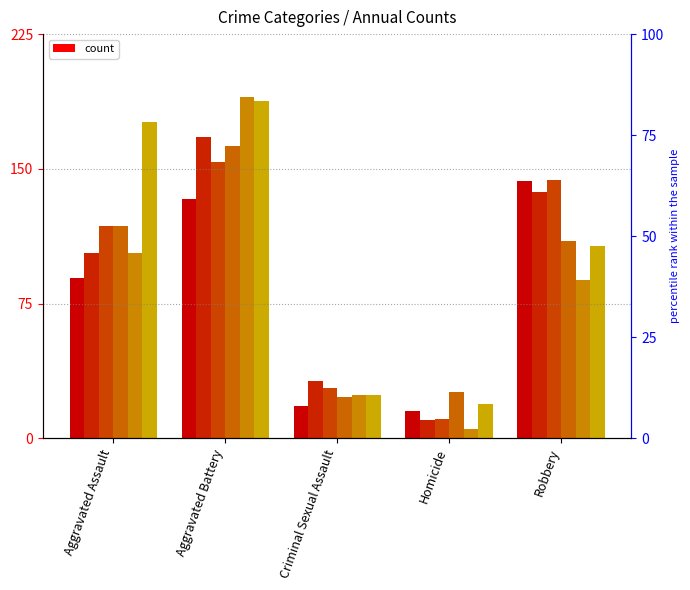

Reading left to right, what are all the values shown in this chart?

2015: 89	133	18	15	143
2016: 103	168	32	10	137
2017: 118	154	28	11	144
2018: 118	163	23	26	110
2019: 103	190	24	5	88
2020: 176	188	24	19	107